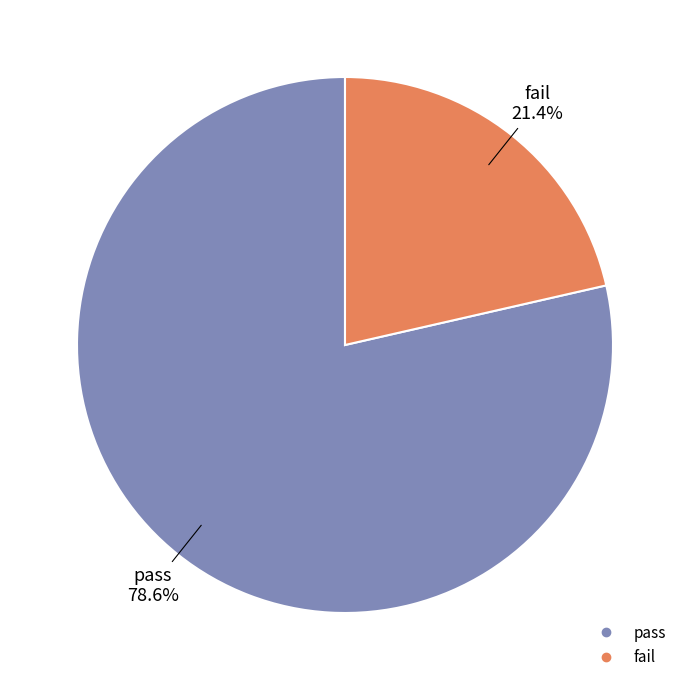

To the nearest percent, what is the combined percentage of fail and pass?

100%